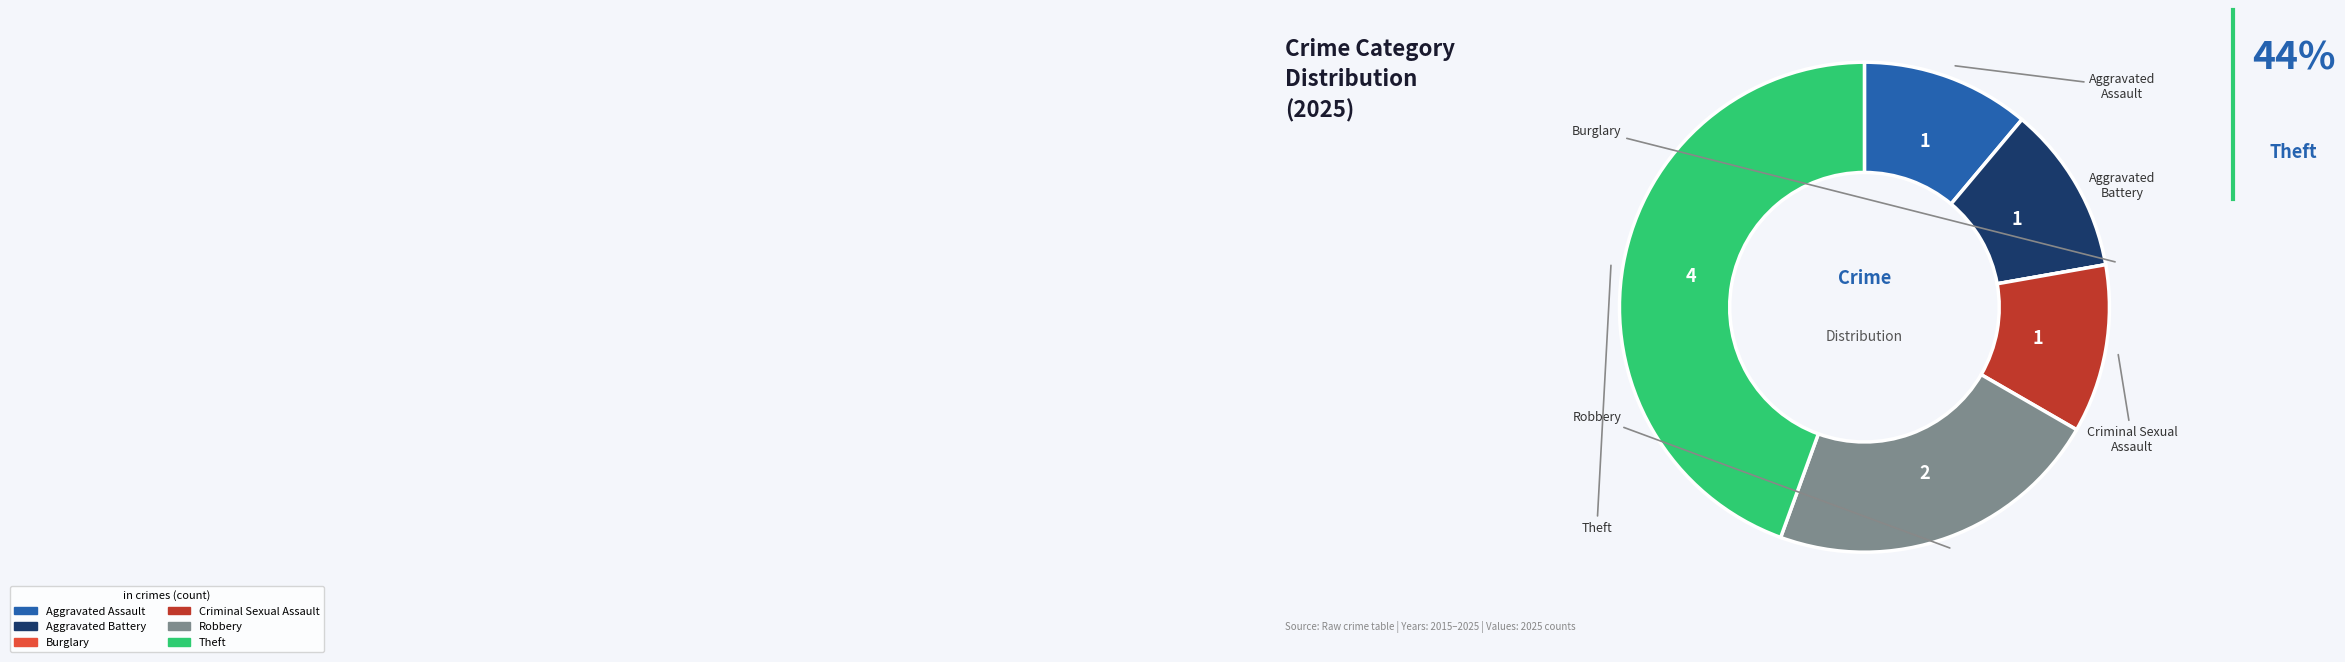

Which has a higher value, Robbery or Aggravated Battery?

Robbery